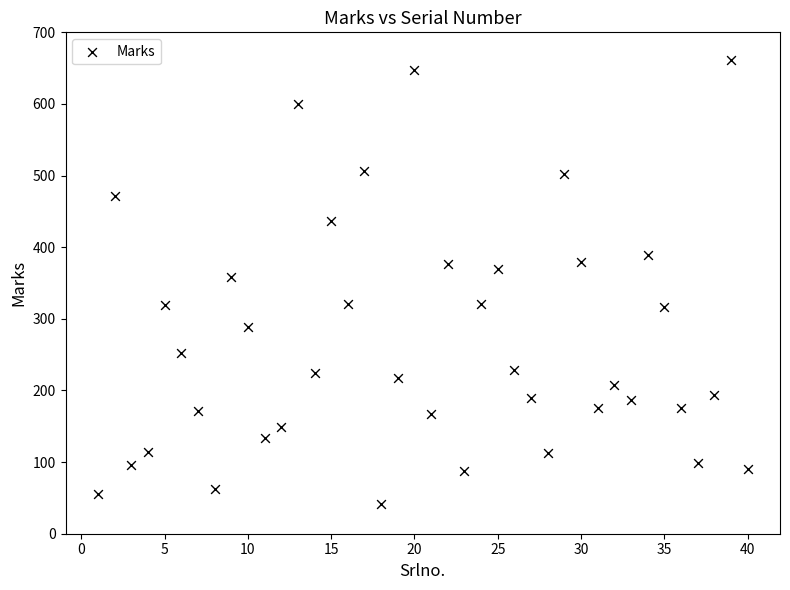

What Y value in the scatter plot is closest to 352?

359